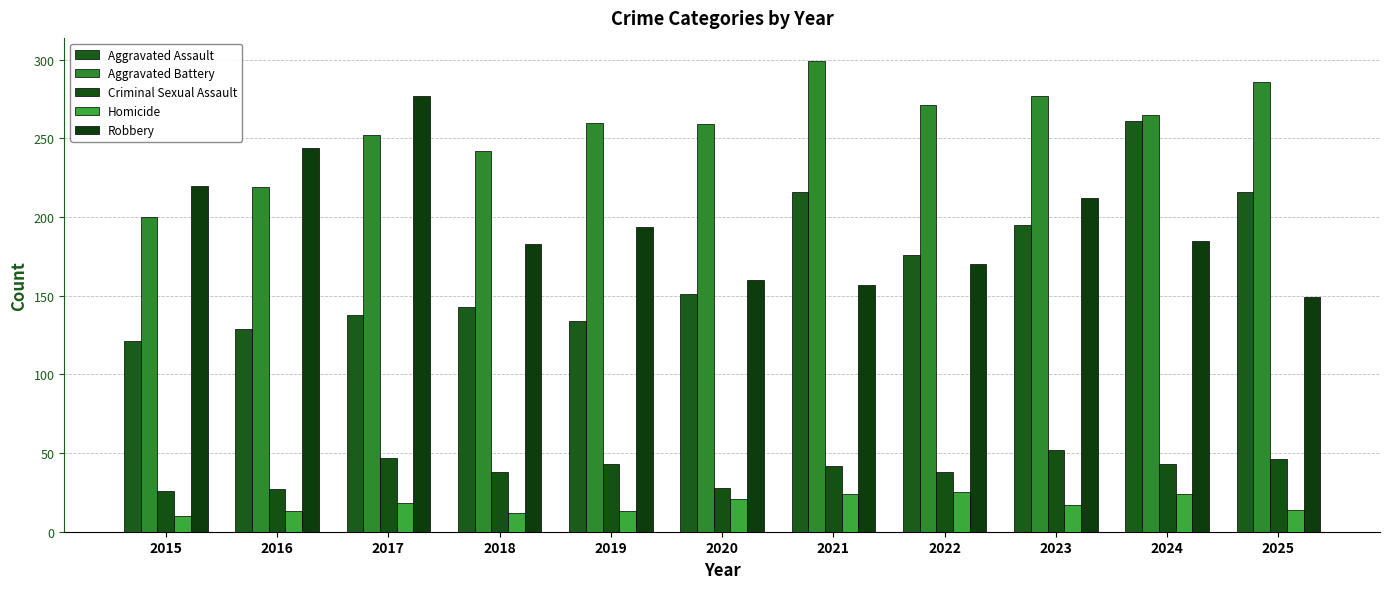

What is the value of the Criminal Sexual Assault bar at the 9th from the left?

52